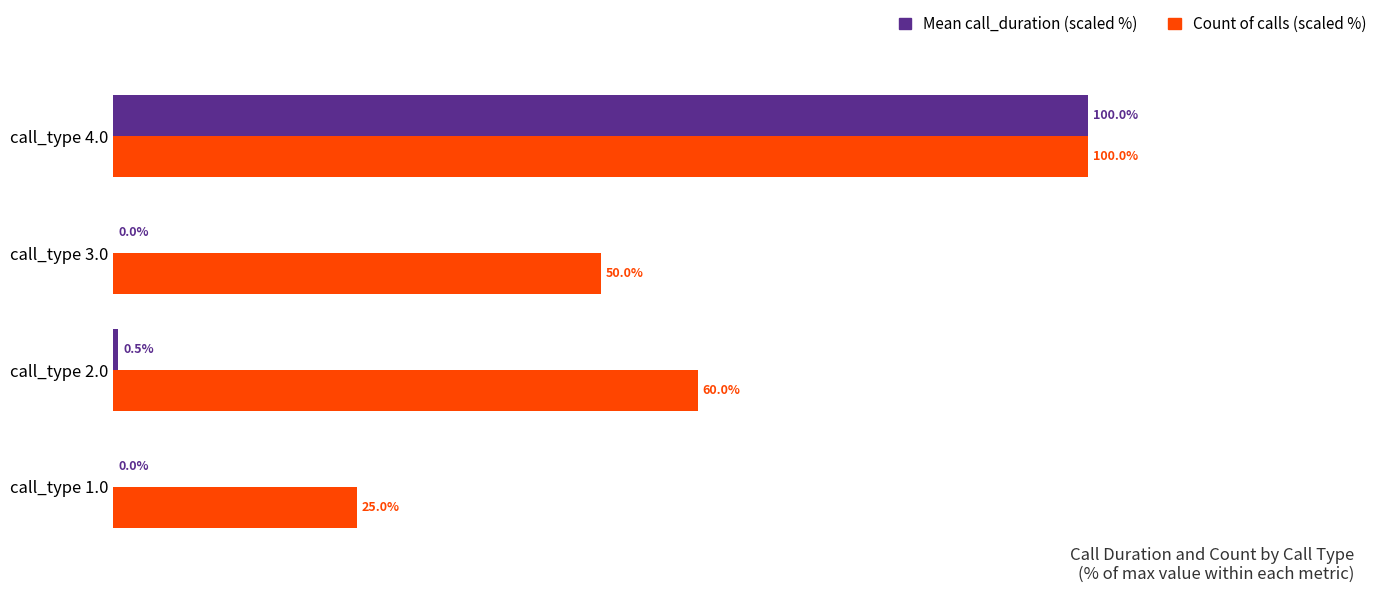

Which category has the highest value across all series?

call_type 4.0